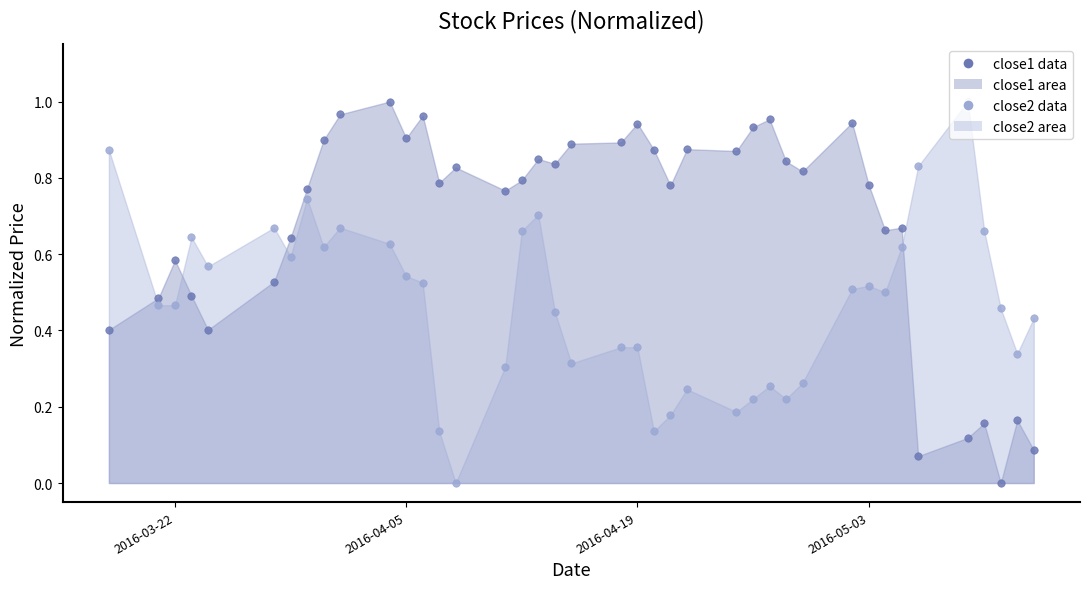

At how many categories does at least one series exceed 0?

40